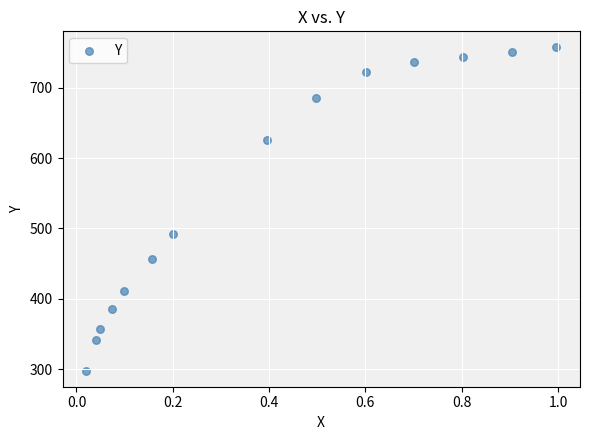

What is the range of Y values (max minus min)?

459.3